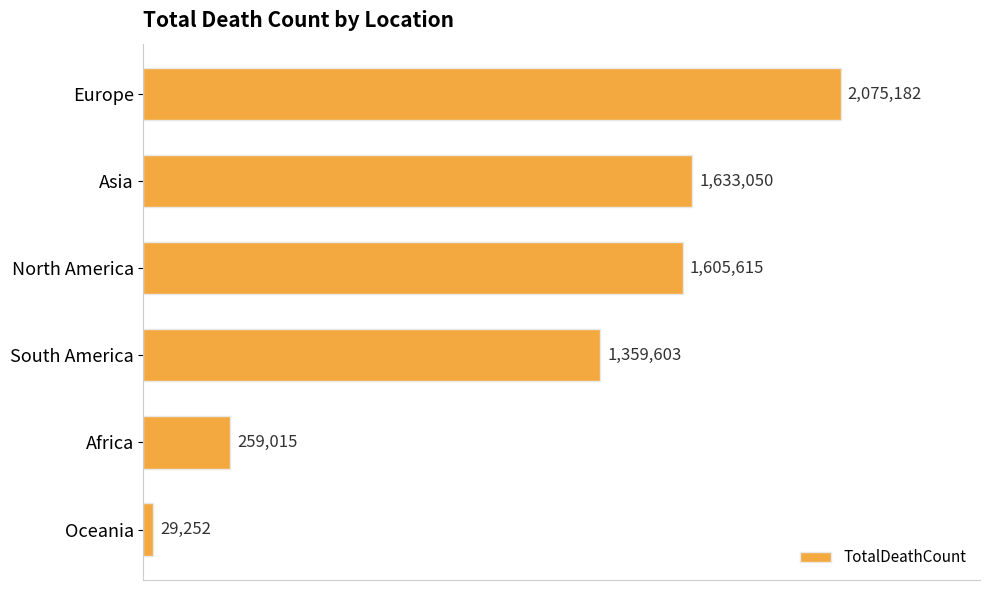

List the labels in order of value, largest first.

Europe, Asia, North America, South America, Africa, Oceania